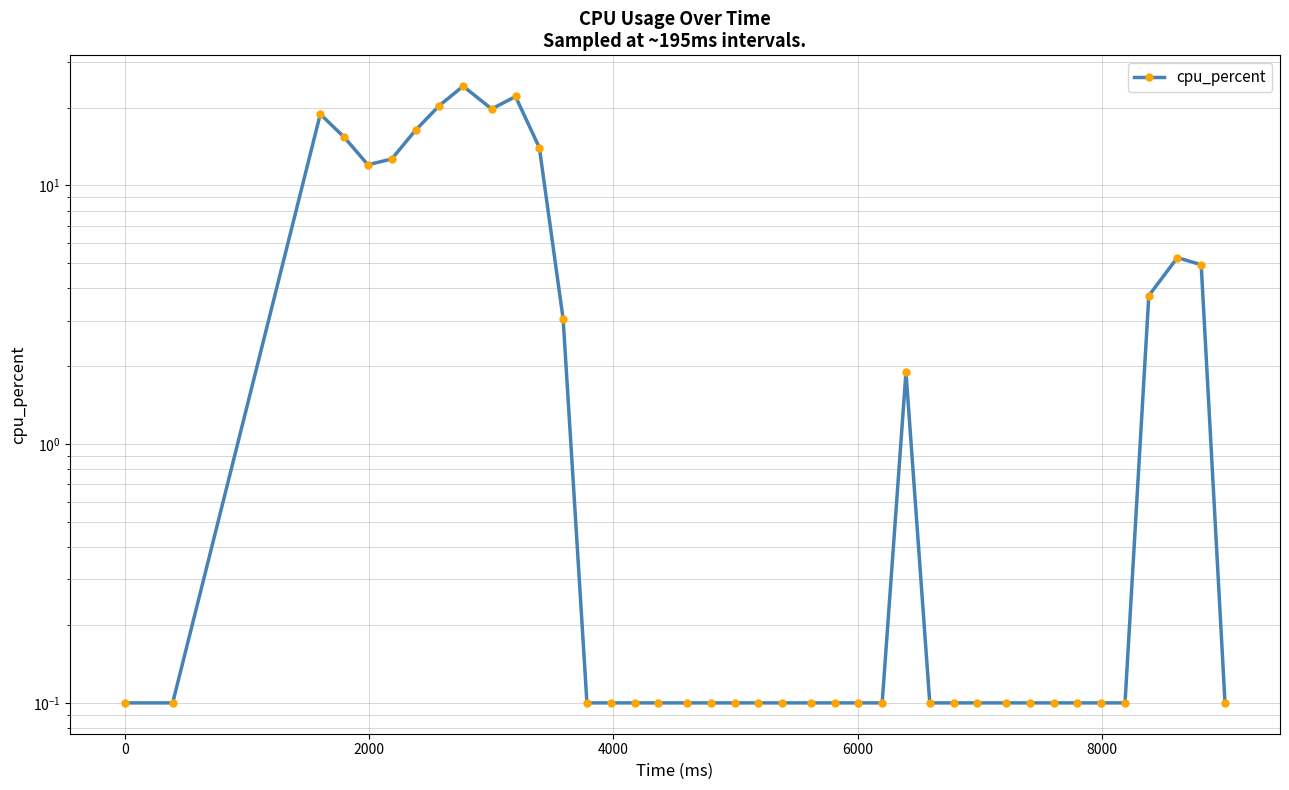

How many interior local valleys (lower than both neighbors) does the data have?

2